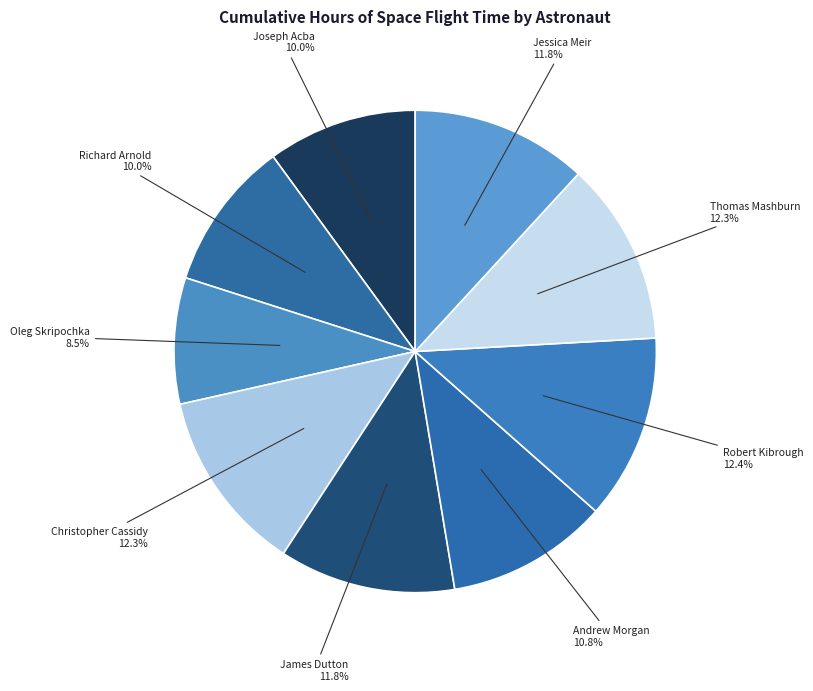

Which slice is the largest?

Robert Kibrough